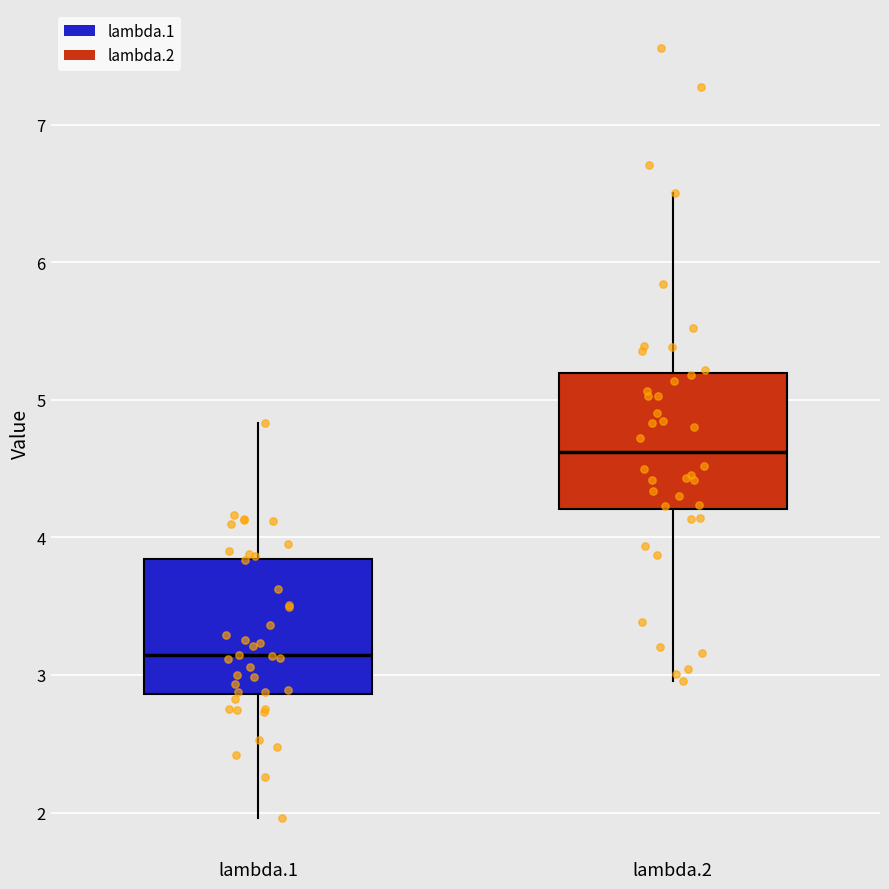

Which box has the lowest median line?

lambda.1